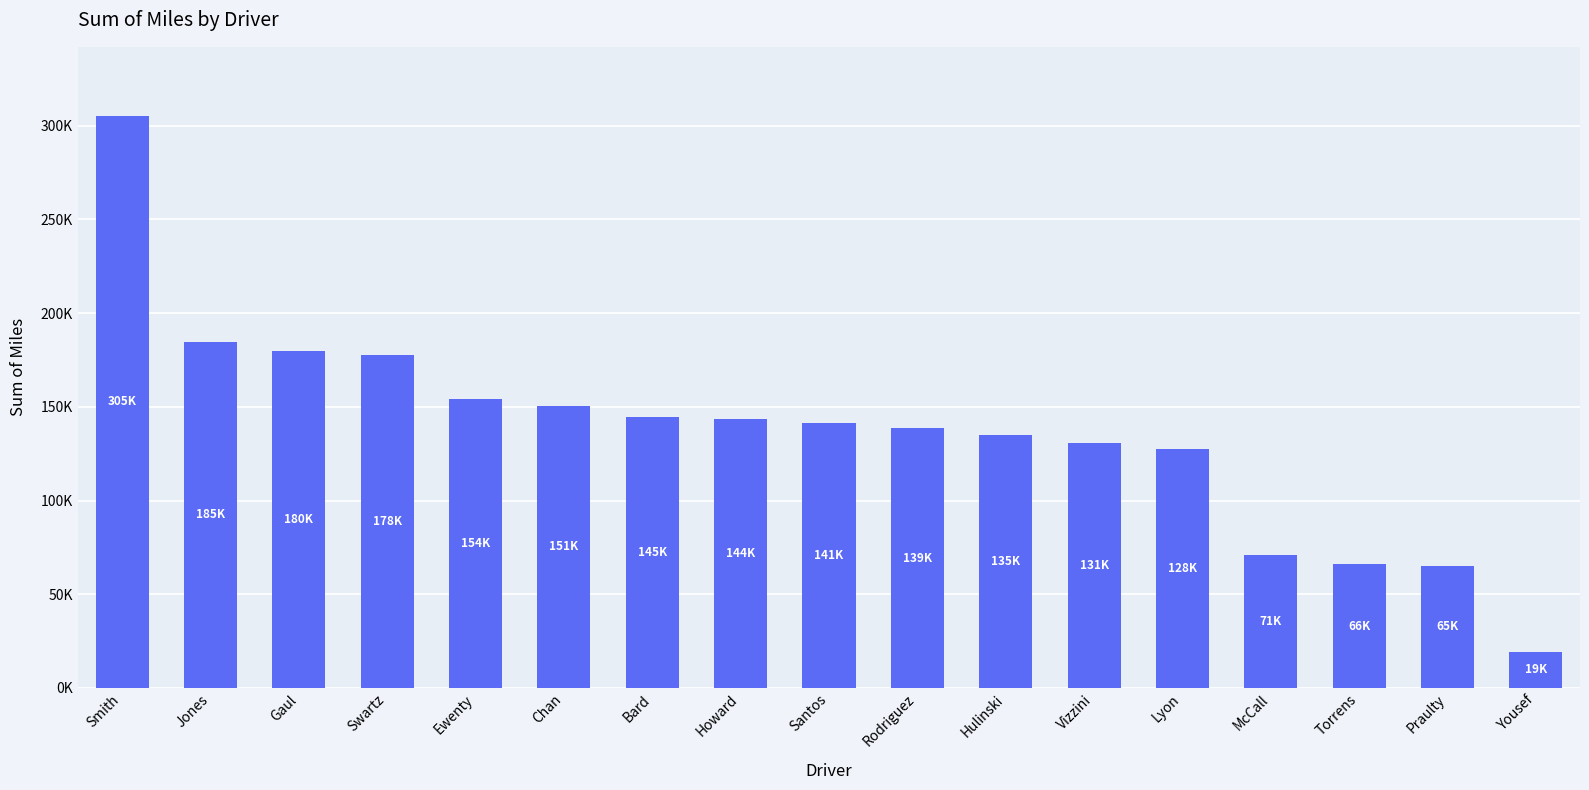

List the labels in order of value, smallest first.

Yousef, Praulty, Torrens, McCall, Lyon, Vizzini, Hulinski, Rodriguez, Santos, Howard, Bard, Chan, Ewenty, Swartz, Gaul, Jones, Smith